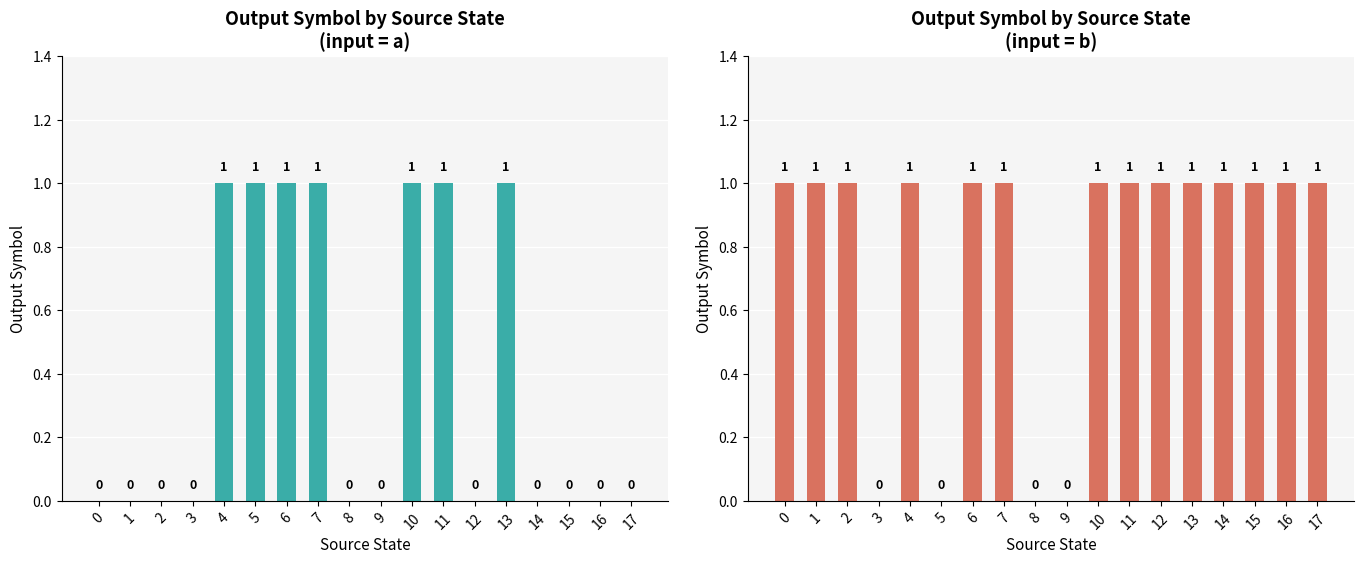

Which has a higher value, 12 or 17?

12